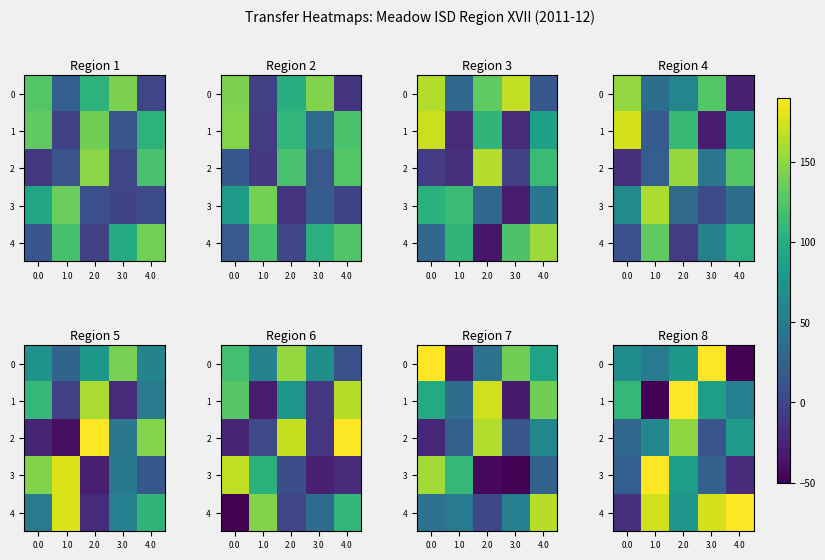

Which label corresponds to the smallest value in the chart?

1.0